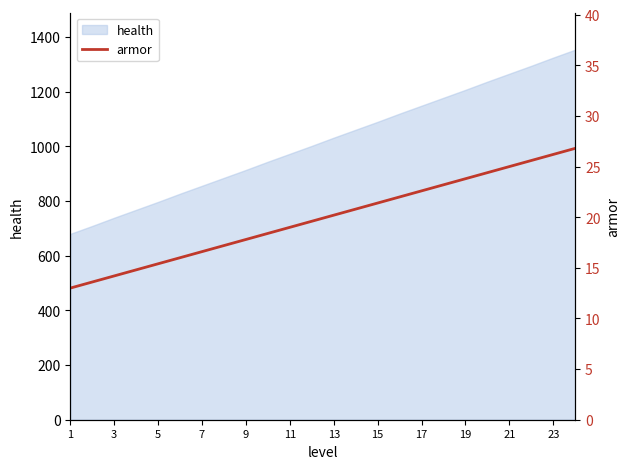

Count the number of values greater than 20.

12